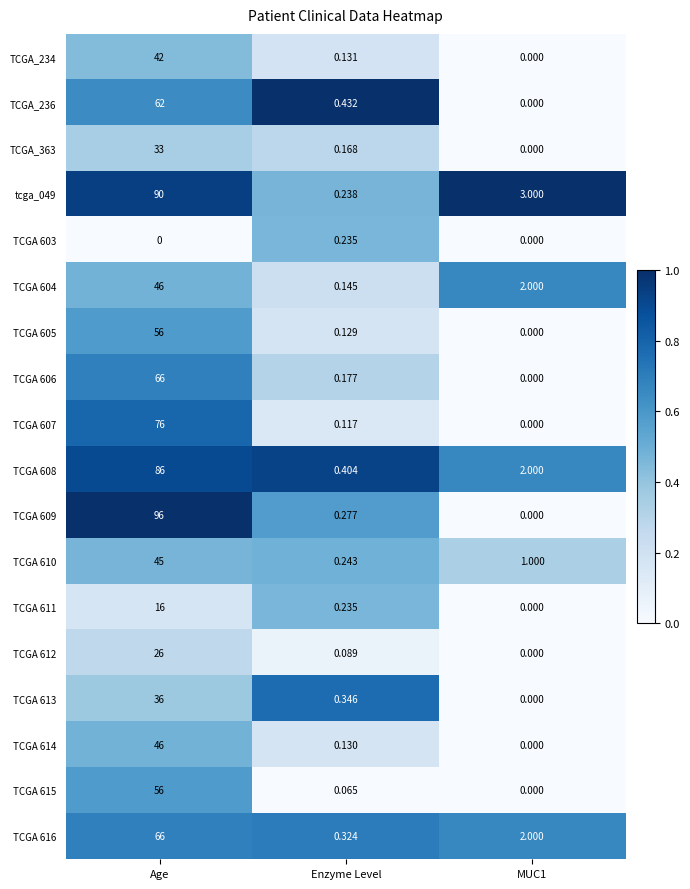

Where does the TCGA 610 series first go above 1?

Age